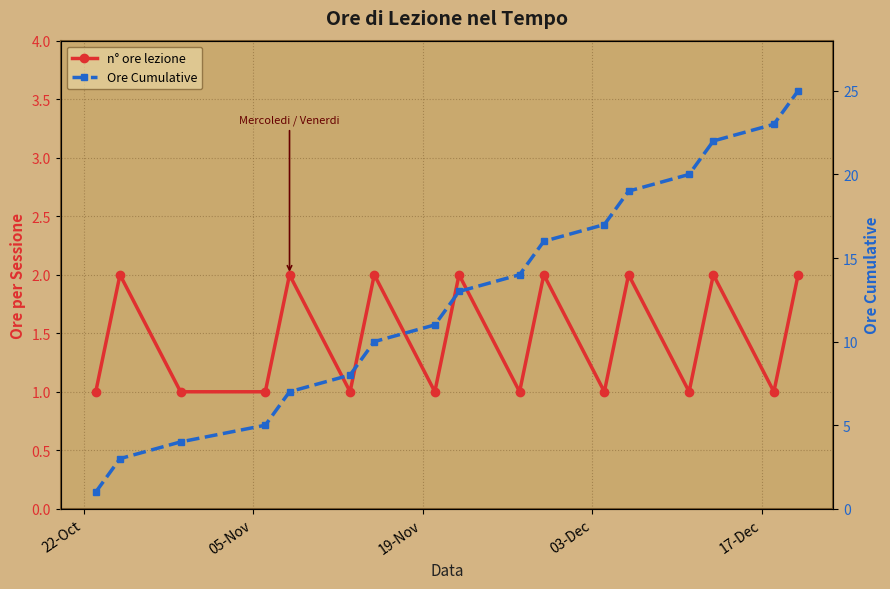

Between 05-Nov and 22-Oct, which is larger?

05-Nov